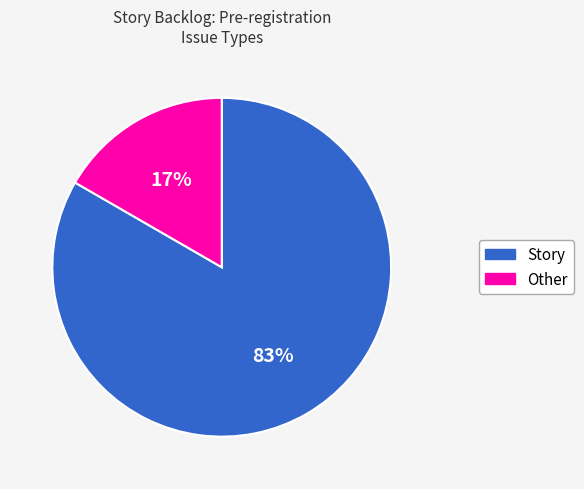

Combined, do Story and Other account for over 50%?

Yes